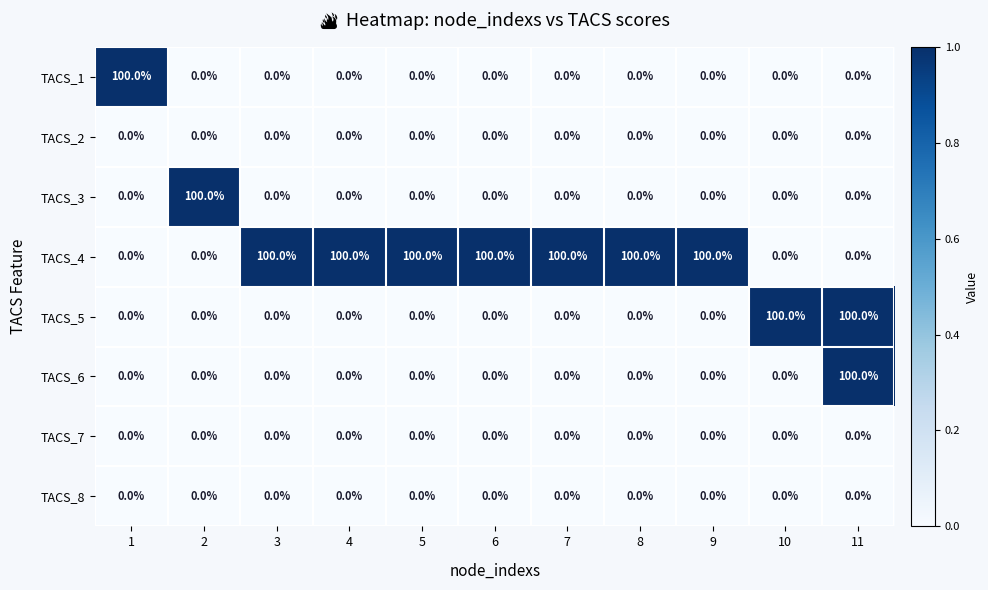

What is the maximum value shown in the chart?

100